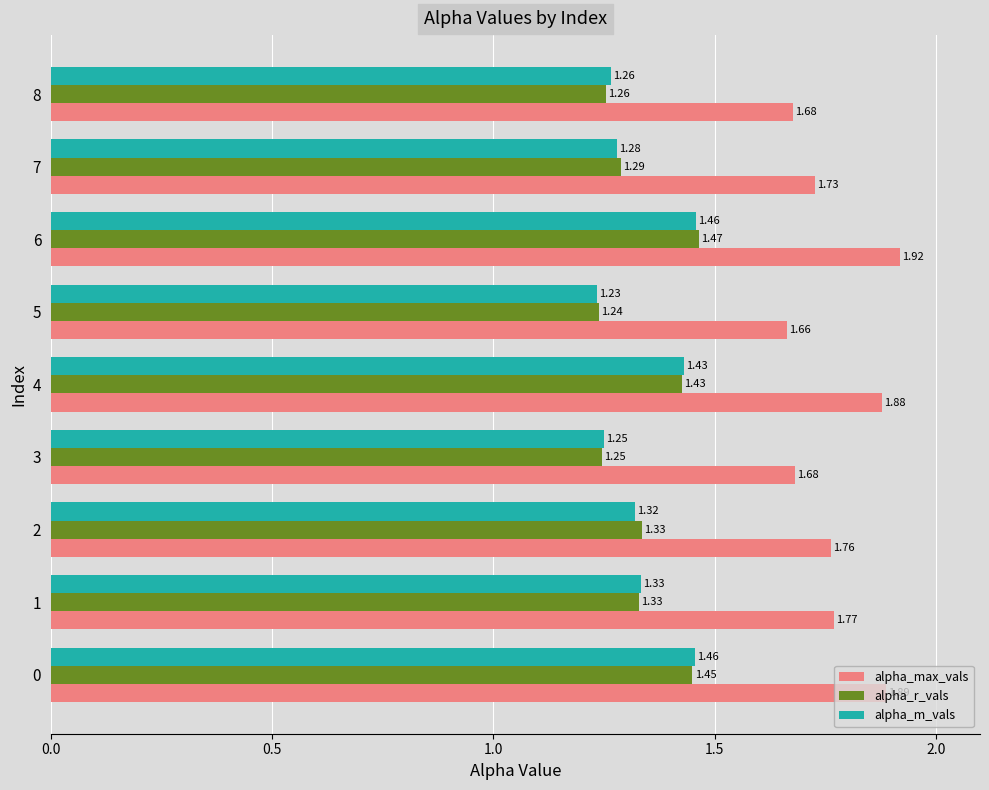

Which series changed the most between 6 and 7?

alpha_max_vals